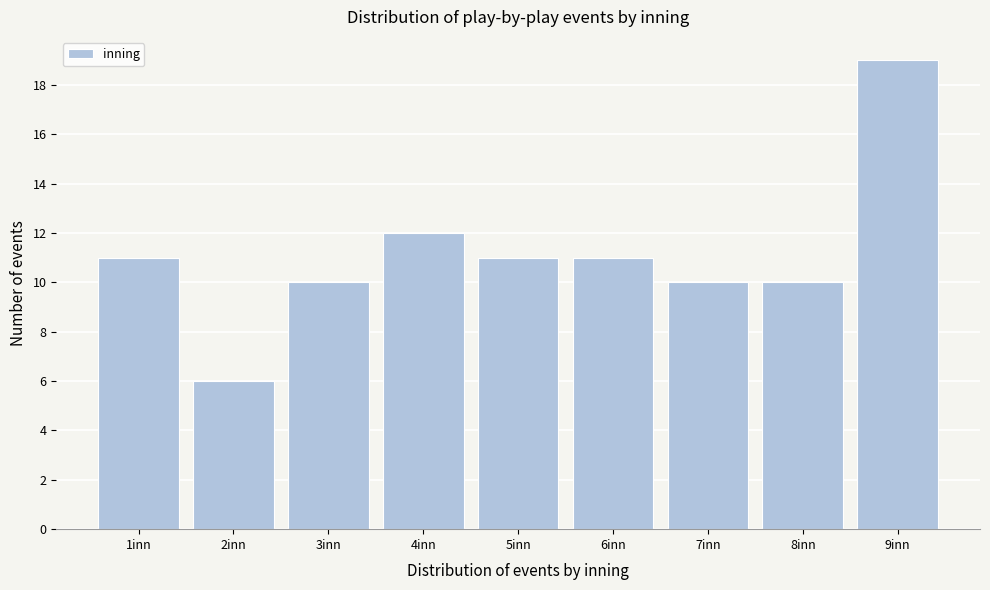

Which range on the x-axis has the tallest bar?

8.5 to 9.5